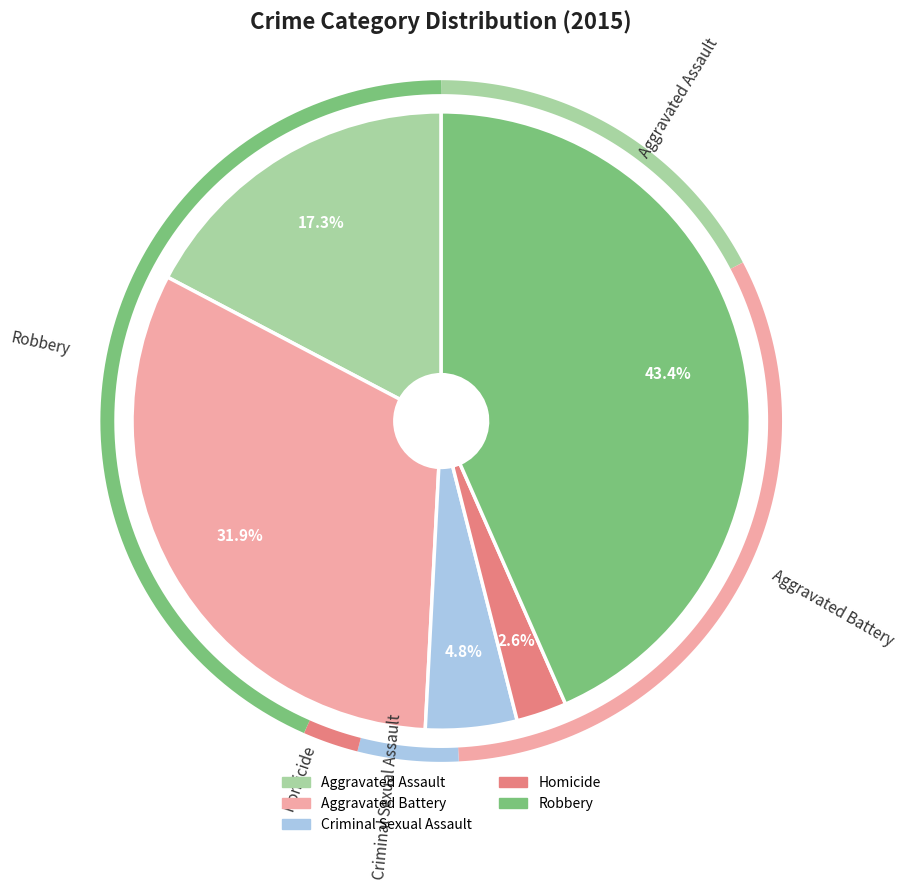

How many segments does this pie chart have?

5